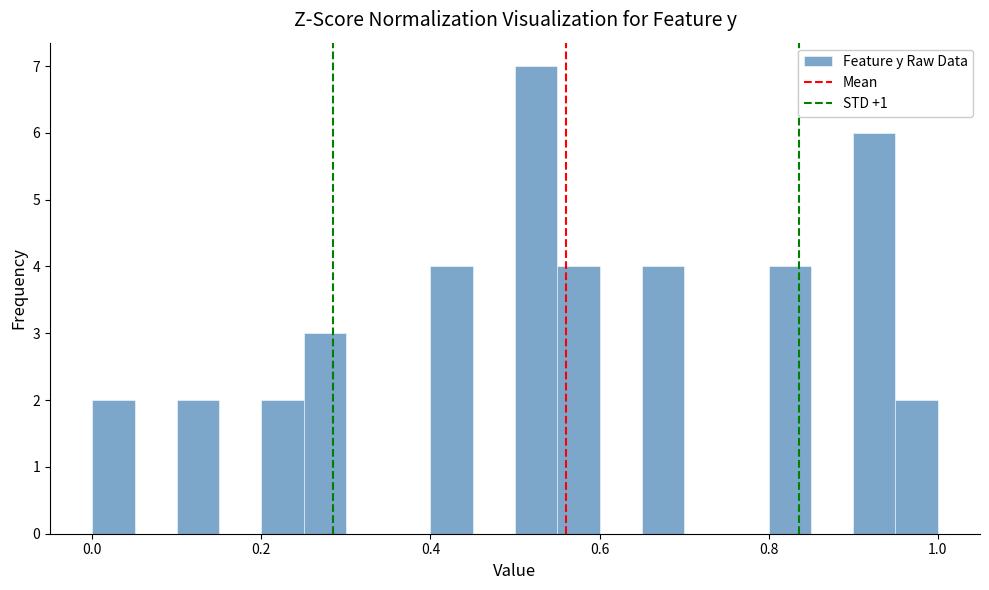

Read against the x-axis, roughly where is the centre of the tallest bar?

0.52